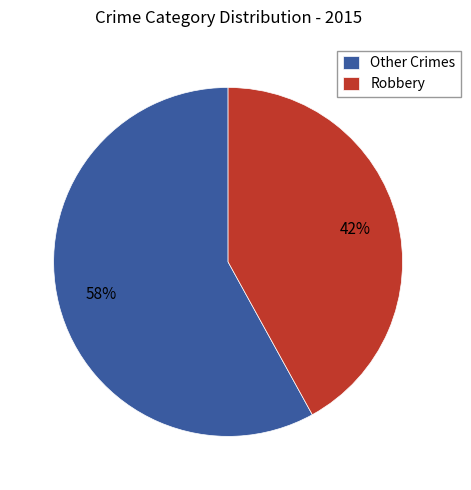

True or false: Robbery accounts for 42% of the total.

True